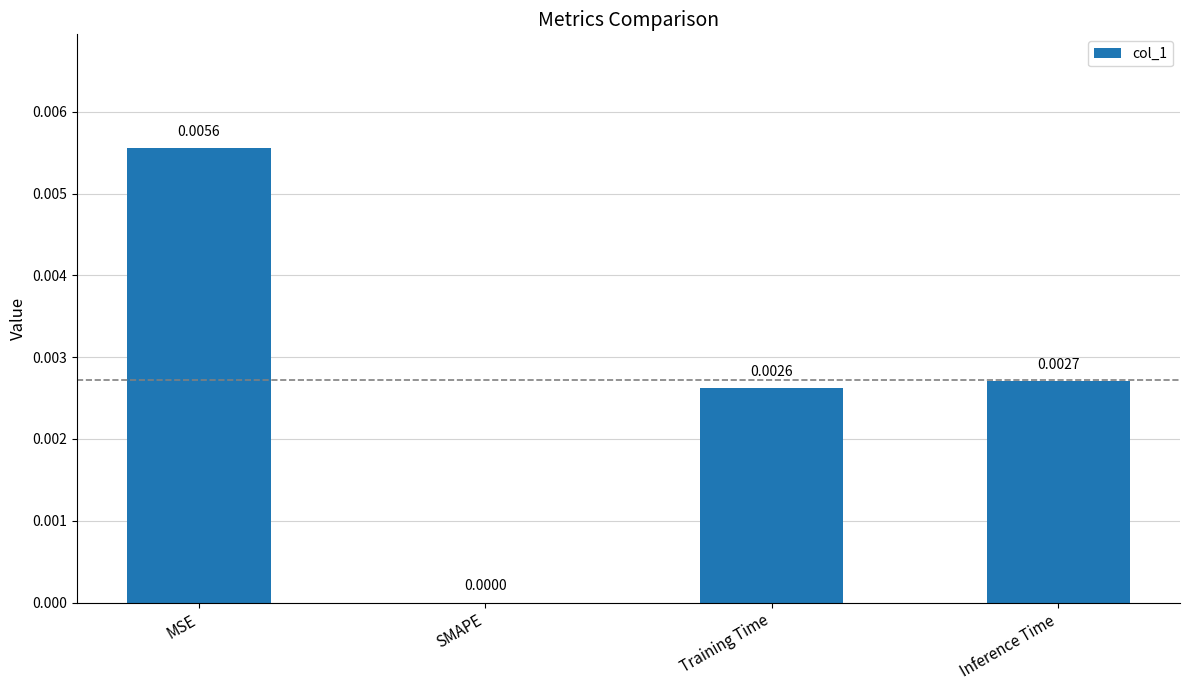

Which label corresponds to the largest value in the chart?

MSE